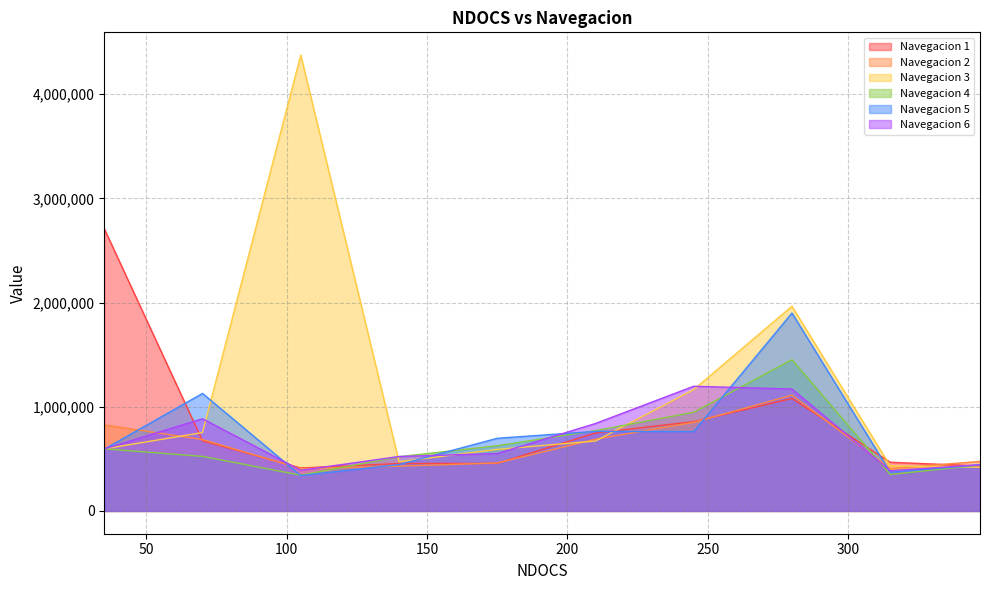

What is the average value of the 5 series?

744180